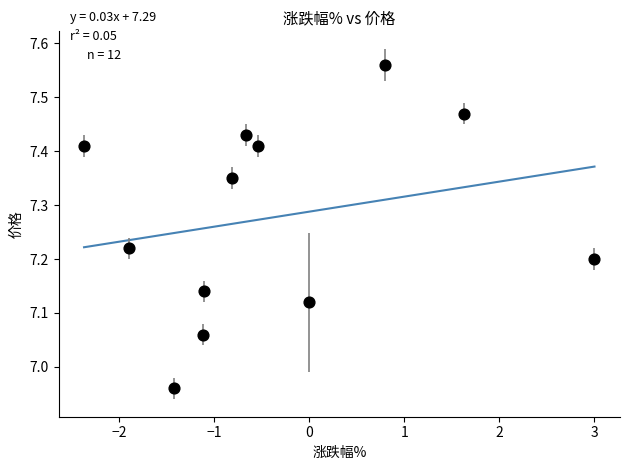

What is the average X value?

-0.4